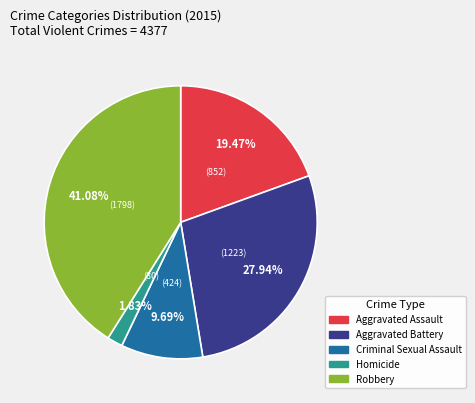

Do Criminal Sexual Assault and Aggravated Assault together represent more than half of the pie?

No